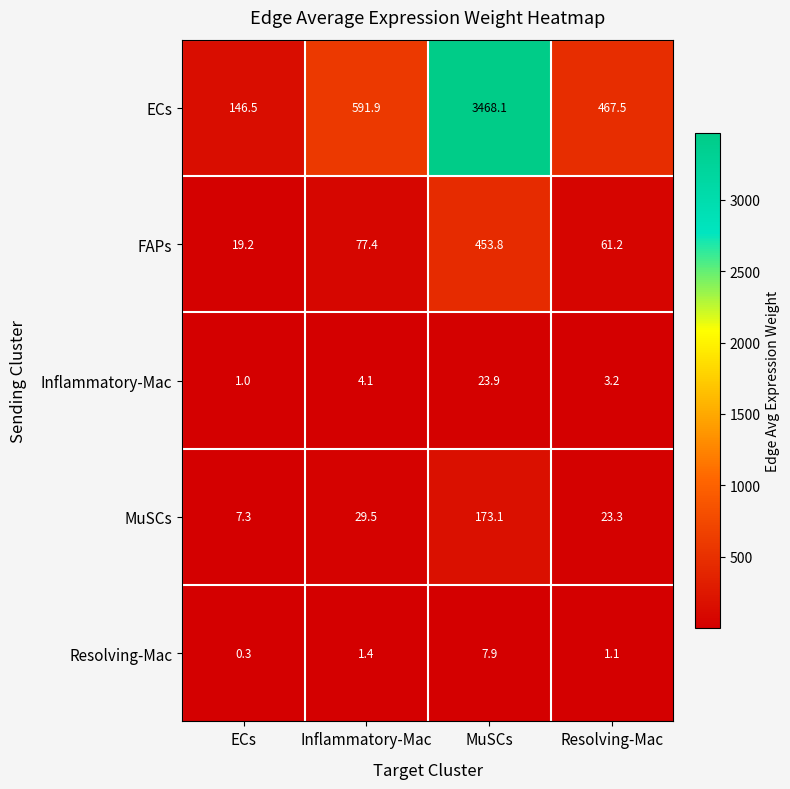

Which series has the largest range (max minus min)?

ECs